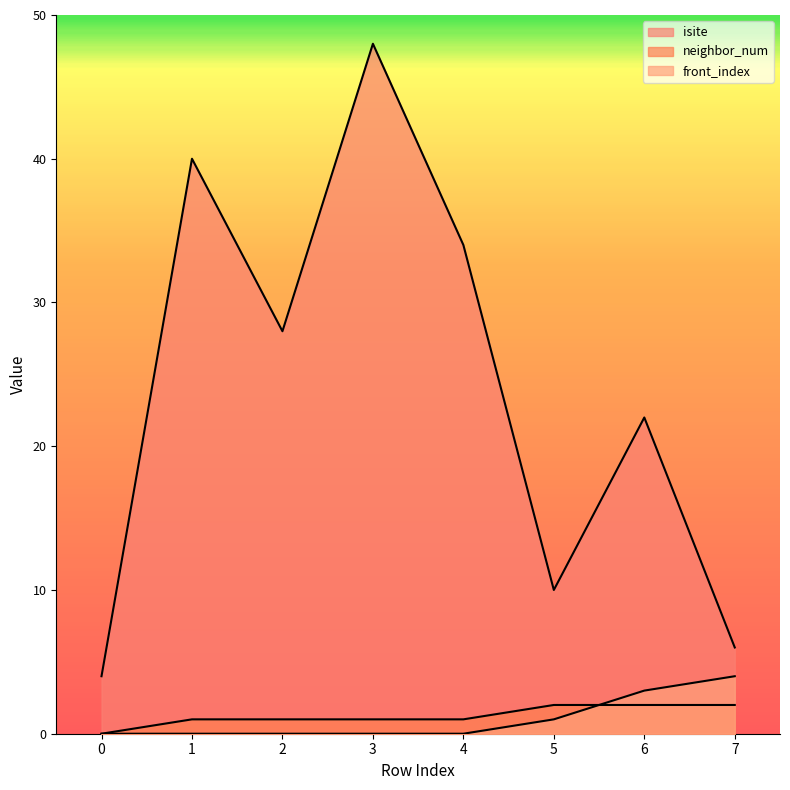

The value of neighbor_num at 3 is 1. True or false?

True